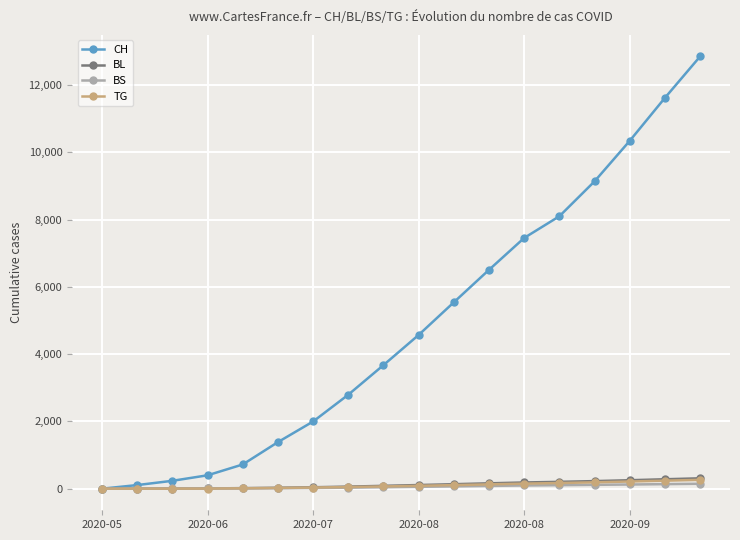

Which series has the widest spread of values?

CH